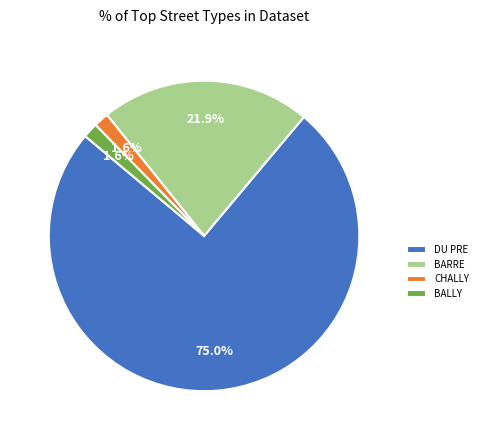

Between DU PRE and BALLY, which is larger?

DU PRE